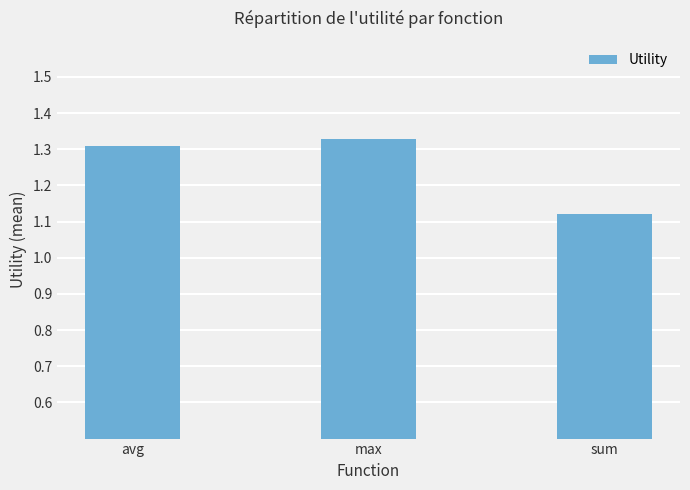

What is the sum of all values?

3.8